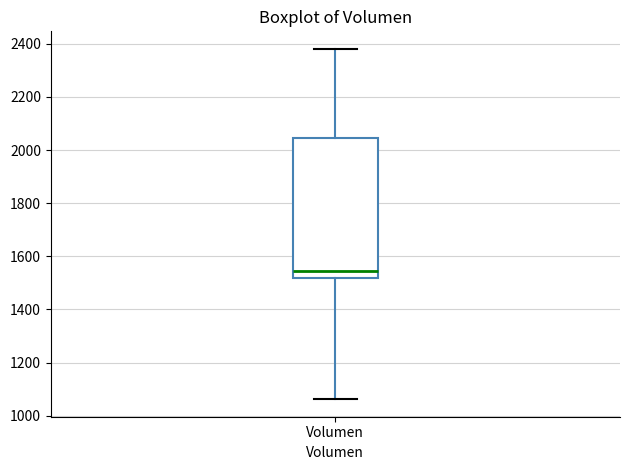

Transcribe this box plot: give where the median line is, the range the box spans, and where the two whiskers end, as read against the y-axis. The values are not printed on the chart, so give them approximately, as read against the axis.

median 1540, box 1520 to 2040, whiskers 1060 to 2380